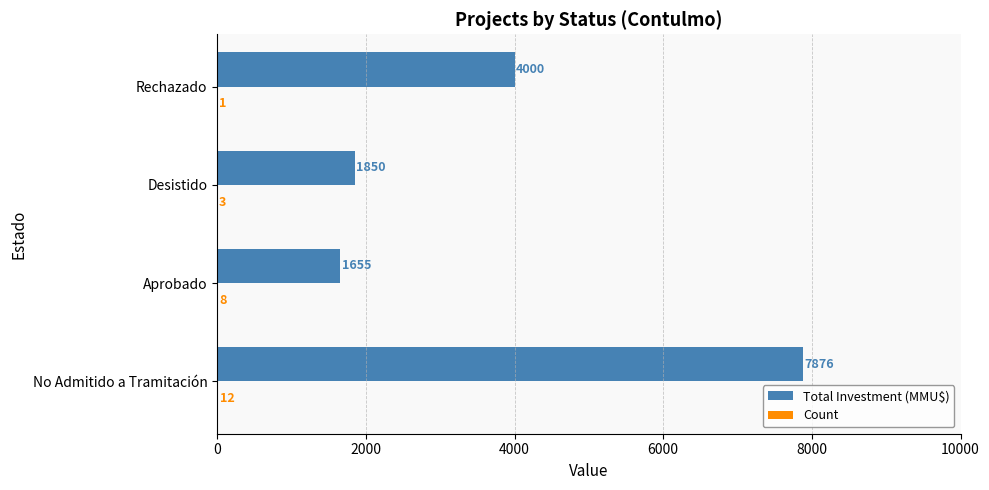

What is the total value across all series at No Admitido a Tramitación?

7888